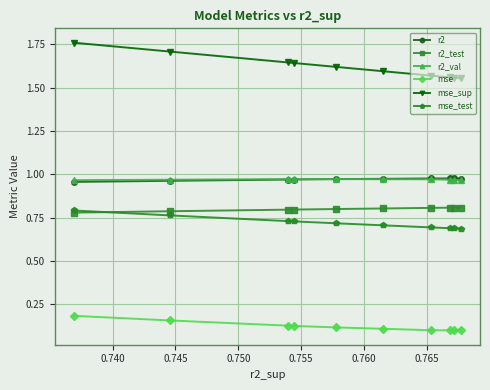

Does the chart have visible grid lines?

Yes